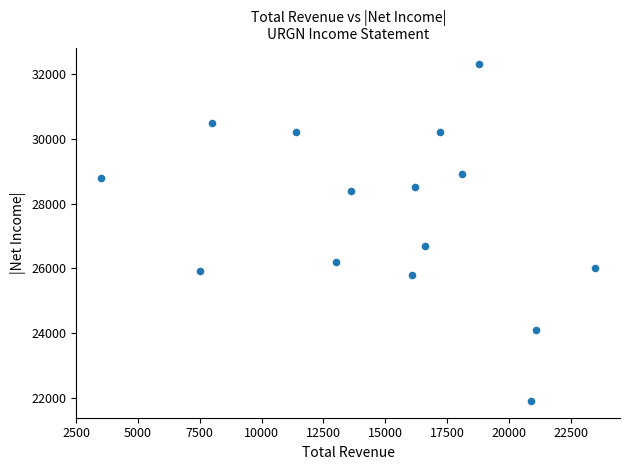

What Y value in the scatter plot is closest to 27100?

26700